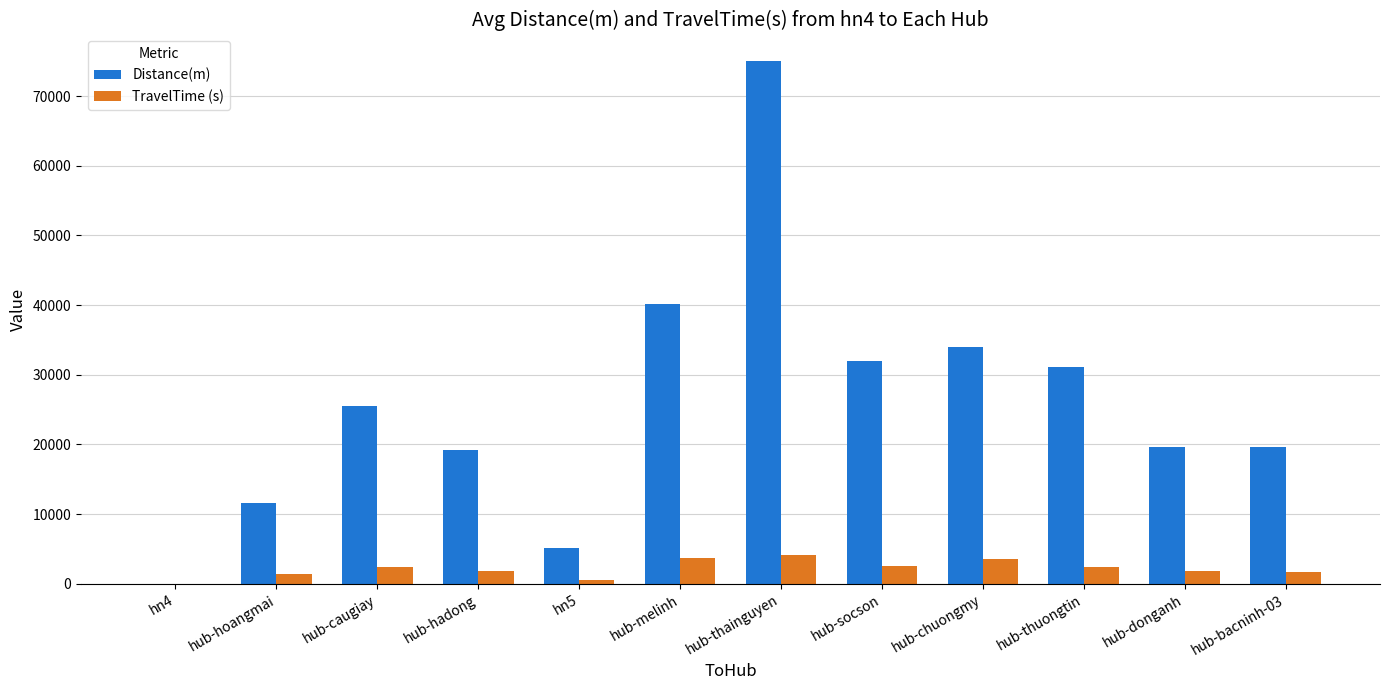

What is the sum of all Distance(m) values?

313080